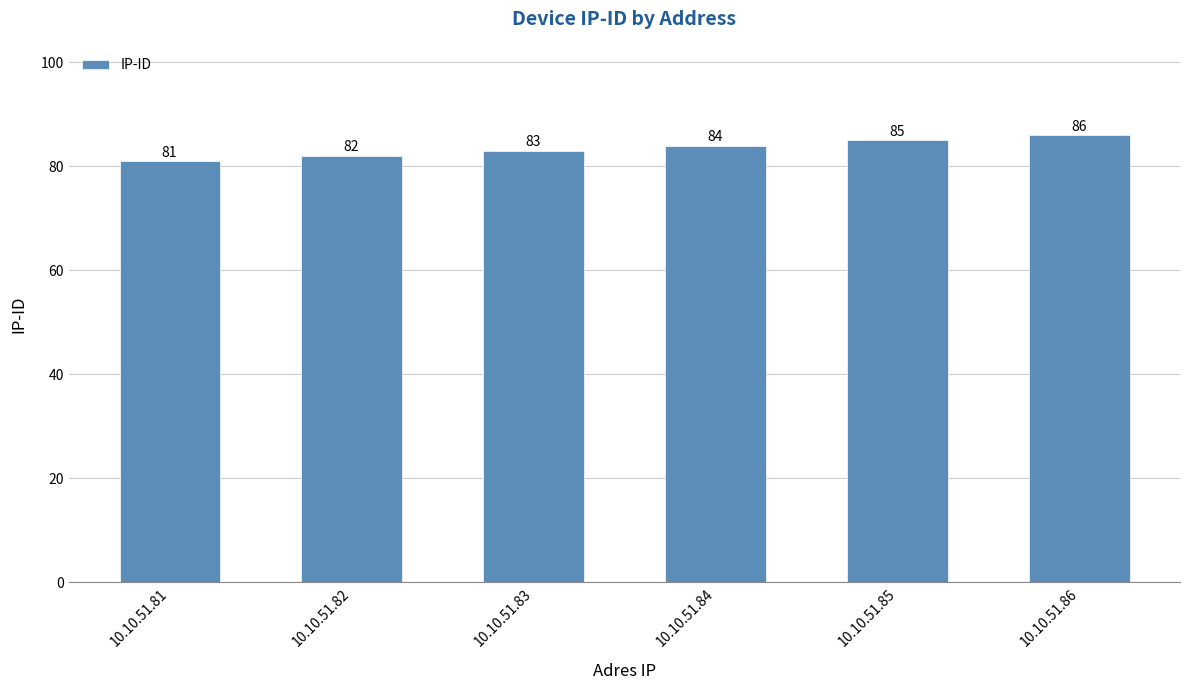

What value does the data have at 10.10.51.85?

85